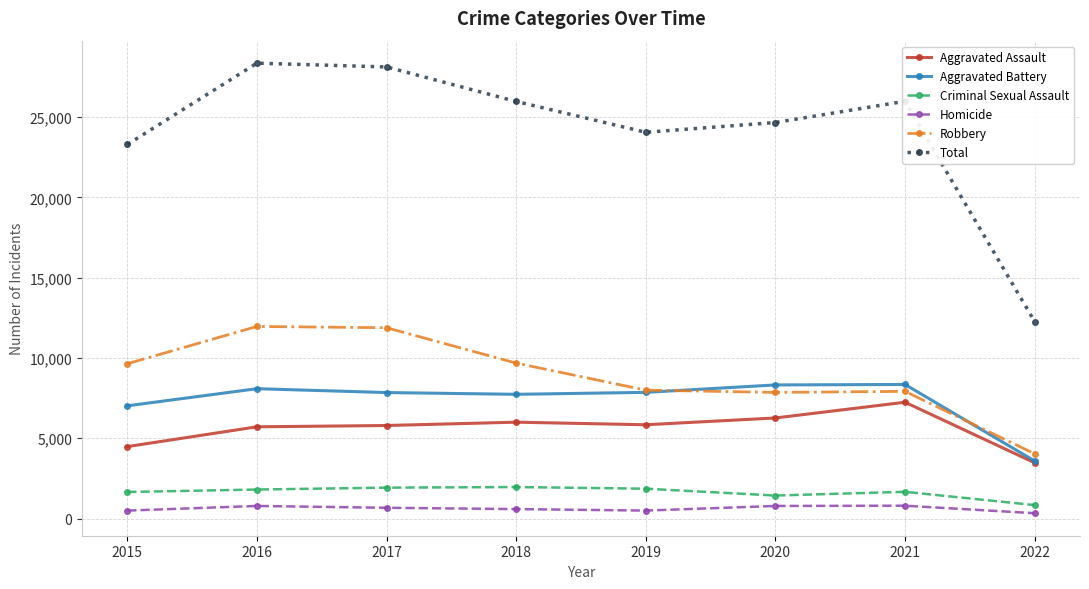

Read the Aggravated Assault value at 2022, to the nearest 100.

3500